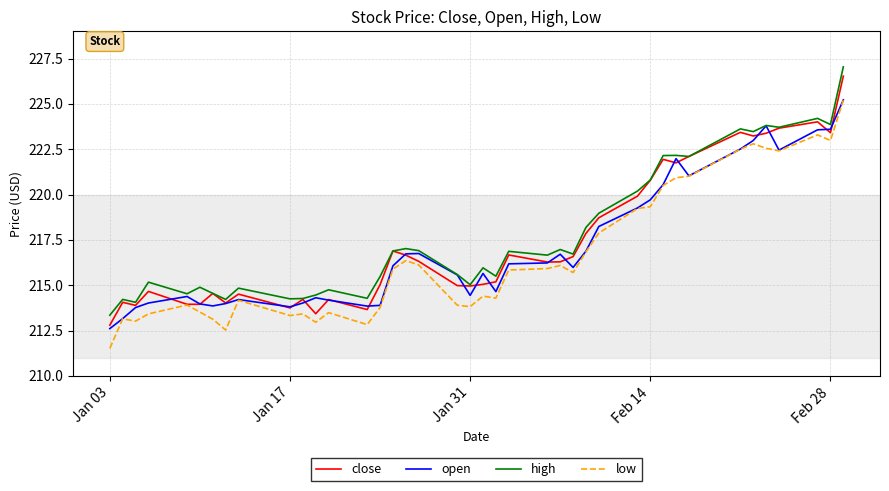

What is the difference between the maximum and minimum values in the high series?

13.7